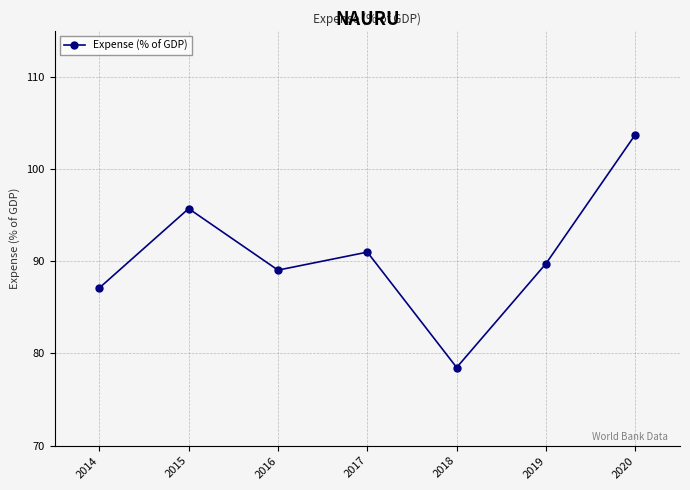

How many series are shown in this chart?

1